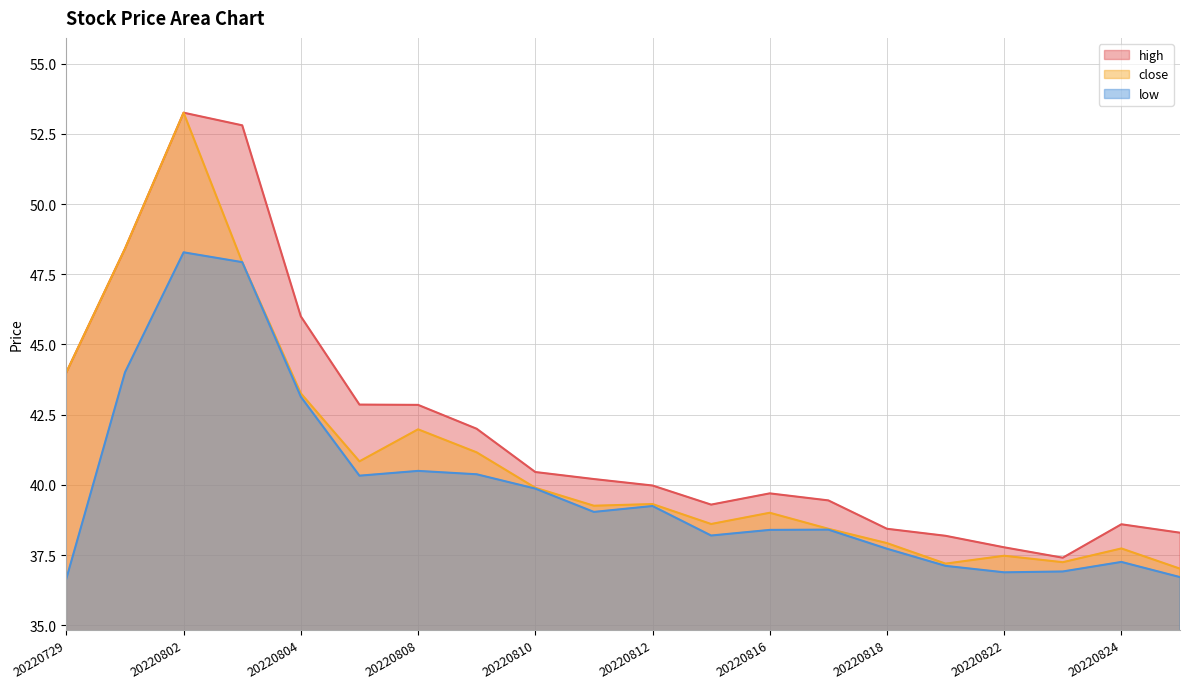

What is the difference between the low values at 20220729 and 20220817?

1.7